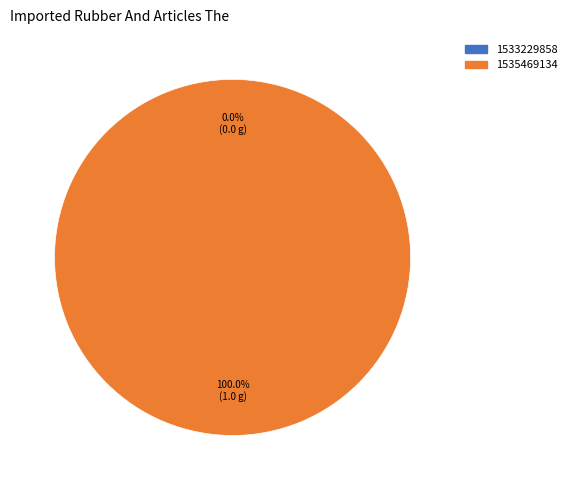

Which category accounts for the majority?

1535469134